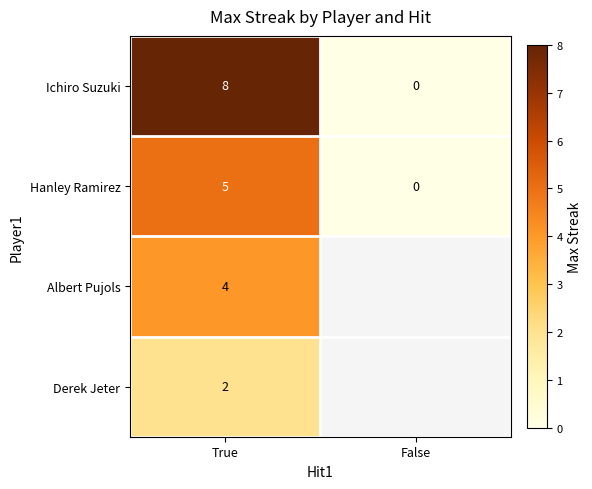

What is the greatest value displayed?

8.0